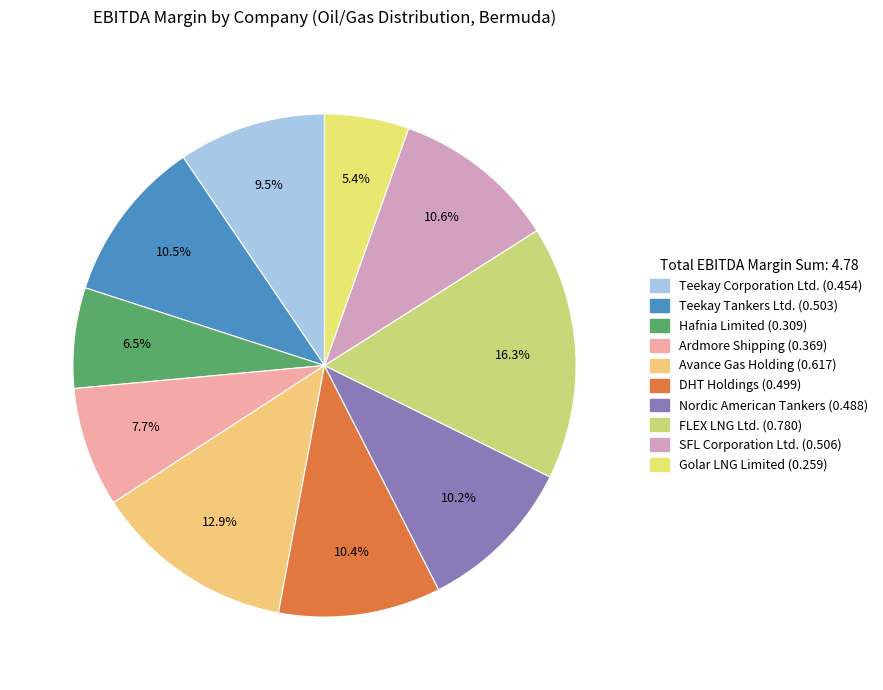

To the nearest percent, what is the combined percentage of Avance Gas Holding and Golar LNG Limited?

18%